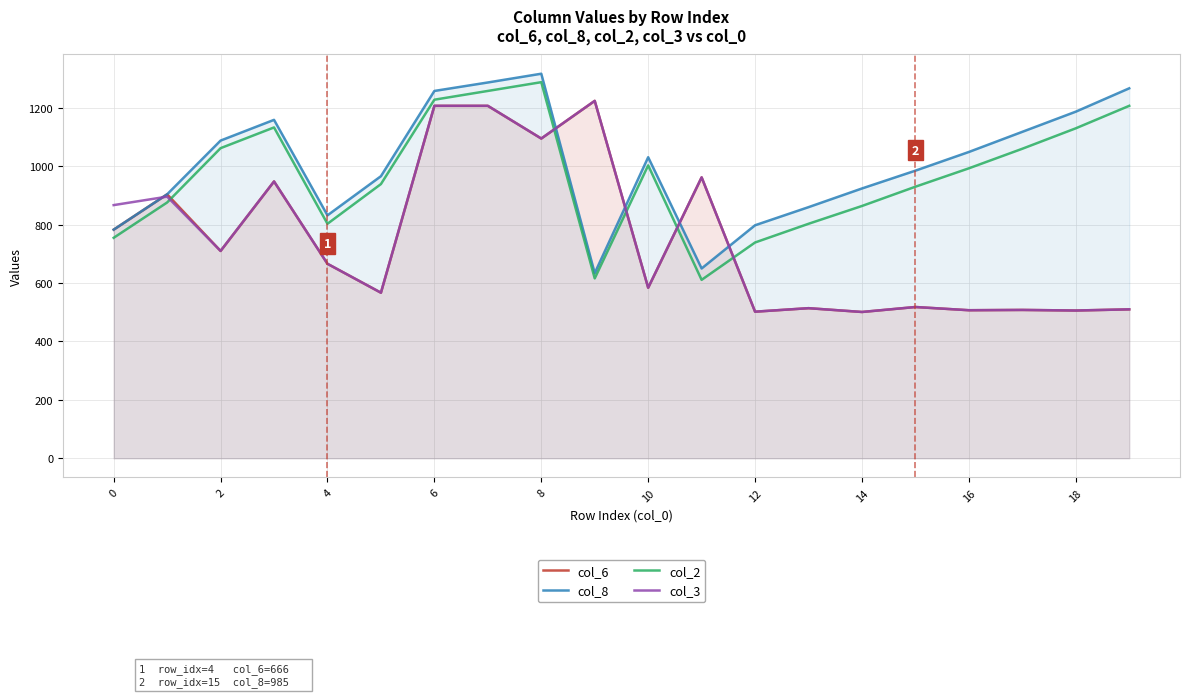

What are all the series names shown in the legend?

col_6, col_8, col_2, col_3